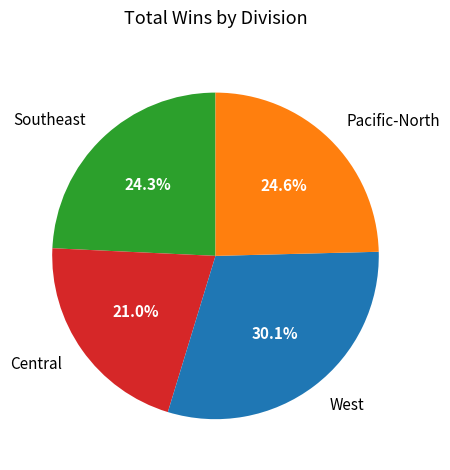

Is the sum of West and Central greater than half?

Yes